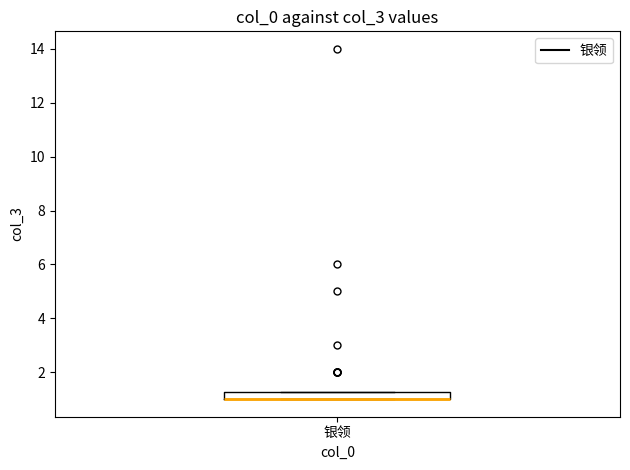

Where is the lower edge of the box for 银领 on the y-axis? The values are not printed on the chart, so give them approximately, as read against the axis.

1.0